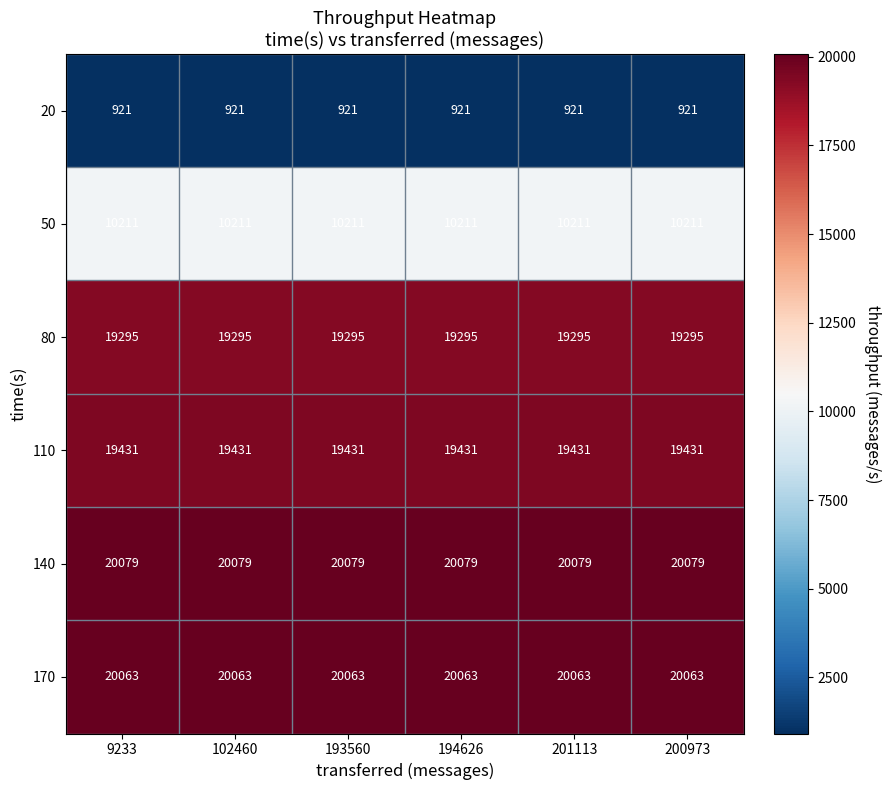

Rank the series by their maximum value, from lowest to highest.

20, 50, 80, 110, 170, 140